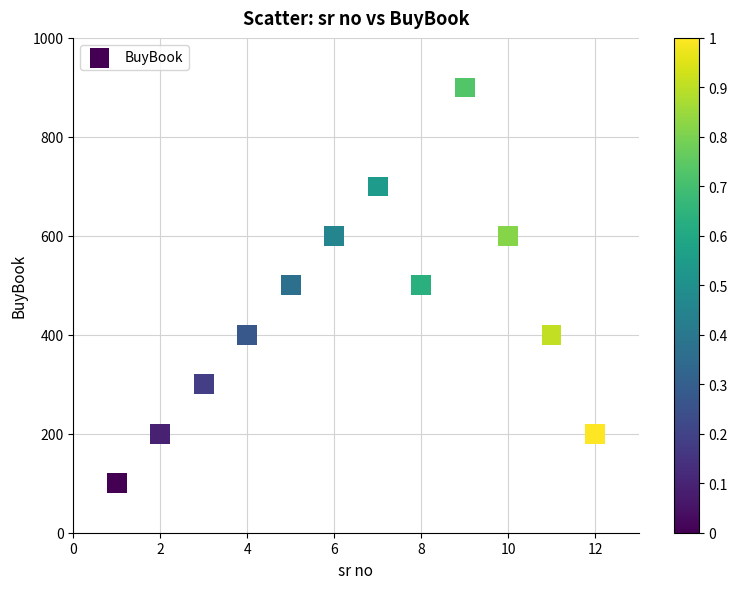

What is the range of X values (max minus min)?

11